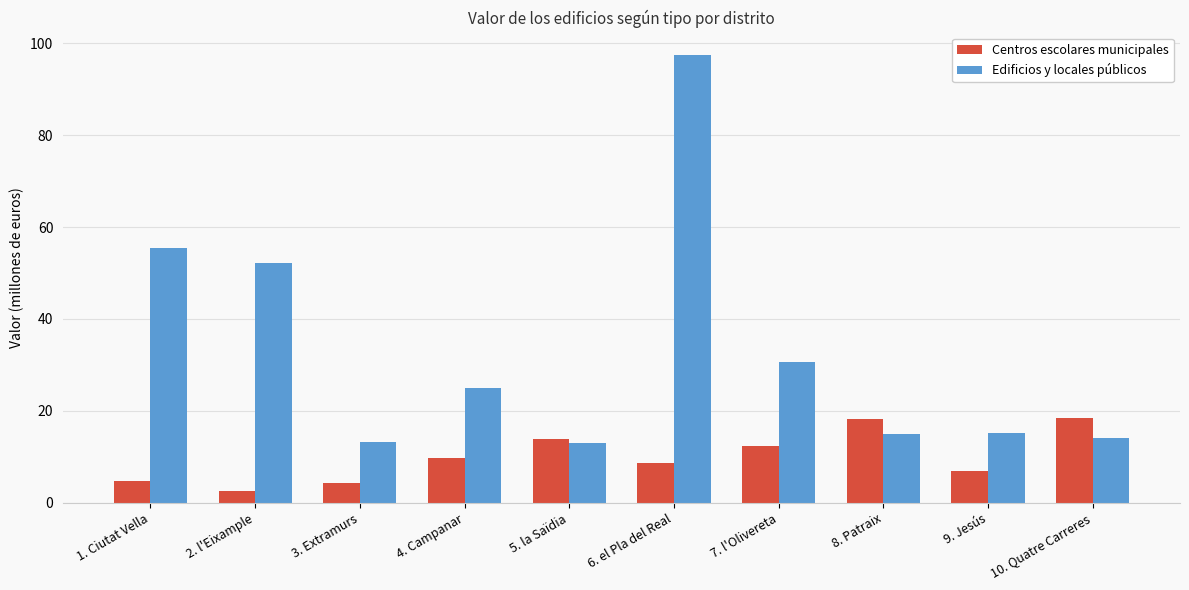

Between 2. l'Eixample and 10. Quatre Carreres, which series saw the biggest shift?

Edificios y locales públicos